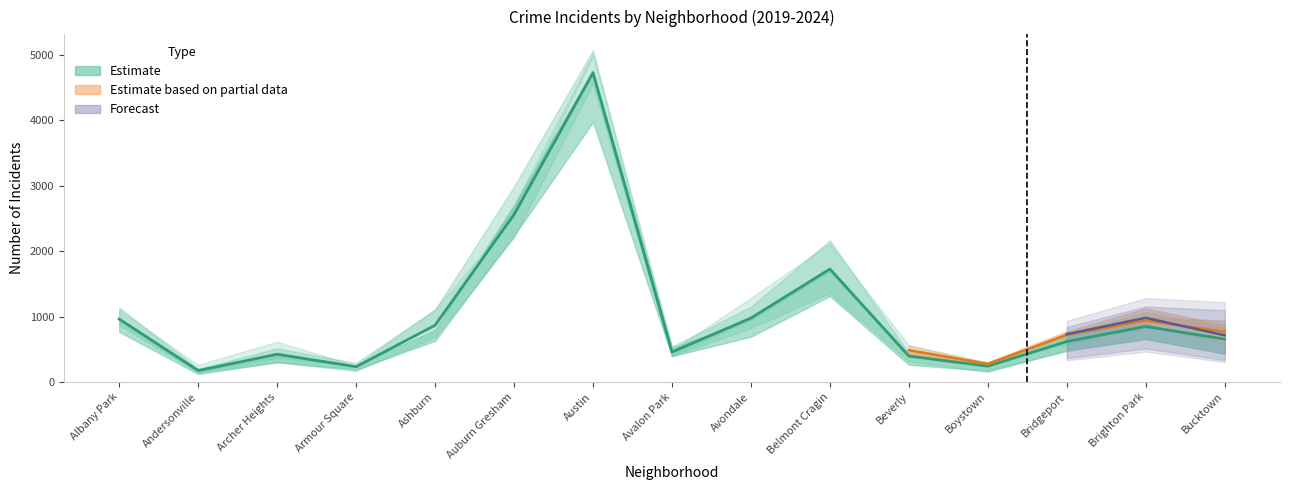

Reading left to right, list all the values displayed in this chart.

2019: 968	166	368	249	872	2700	5008	405	957	1687	385	287	568	828	694
2020: 868	147	302	169	684	2211	4556	399	824	1355	314	153	491	652	431
2021: 767	123	303	193	630	2237	3971	395	692	1313	264	173	474	663	435
2022: 926	157	440	251	797	2698	4763	522	953	1719	414	258	722	888	599
2023: 1138	201	515	291	1106	2988	5064	542	1152	2165	442	288	739	1073	829
2024: 1104	263	616	251	1111	2523	4976	484	1286	2118	559	296	720	986	938